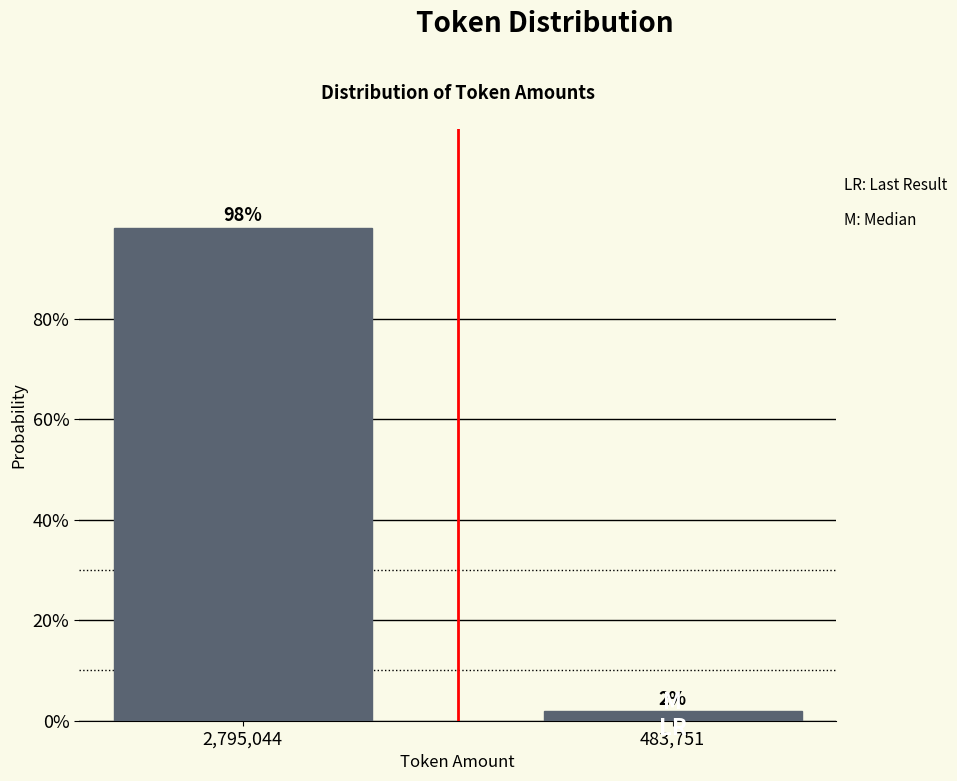

What is the label of the 1st bar from the right?

483,751